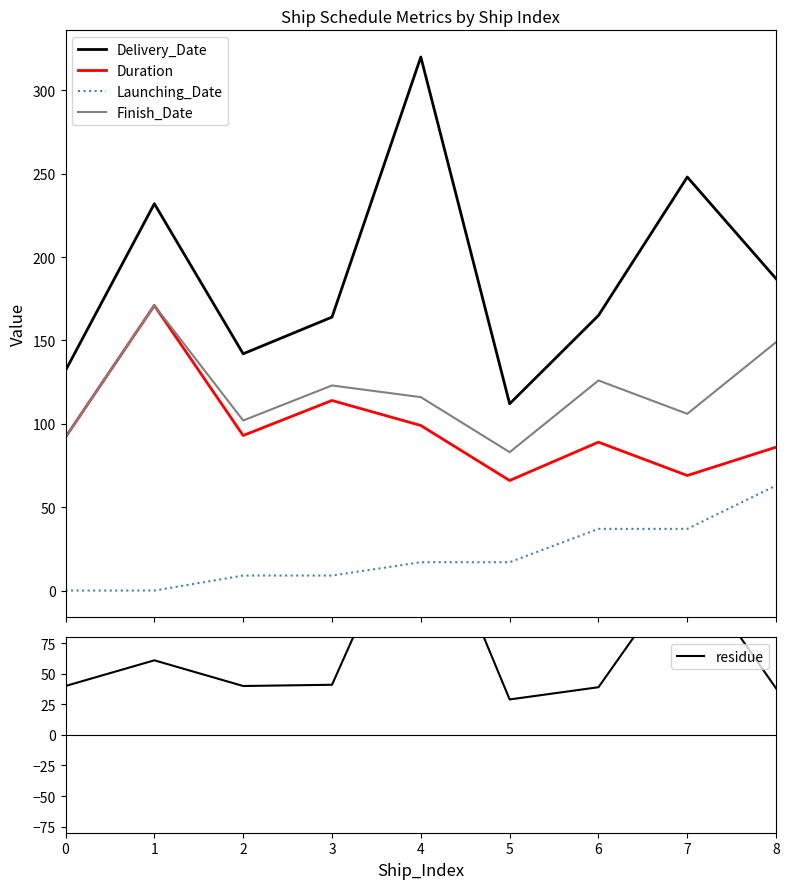

Reading left to right, extract all data points from this chart.

Delivery_Date: 0=132	1=232	2=142	3=164	4=320	5=112	6=165	7=248	8=187
Duration: 0=92	1=171	2=93	3=114	4=99	5=66	6=89	7=69	8=86
Launching_Date: 0=0	1=0	2=9	3=9	4=17	5=17	6=37	7=37	8=63
Finish_Date: 0=92	1=171	2=102	3=123	4=116	5=83	6=126	7=106	8=149
residue: 0=40	1=61	2=40	3=41	4=204	5=29	6=39	7=142	8=38